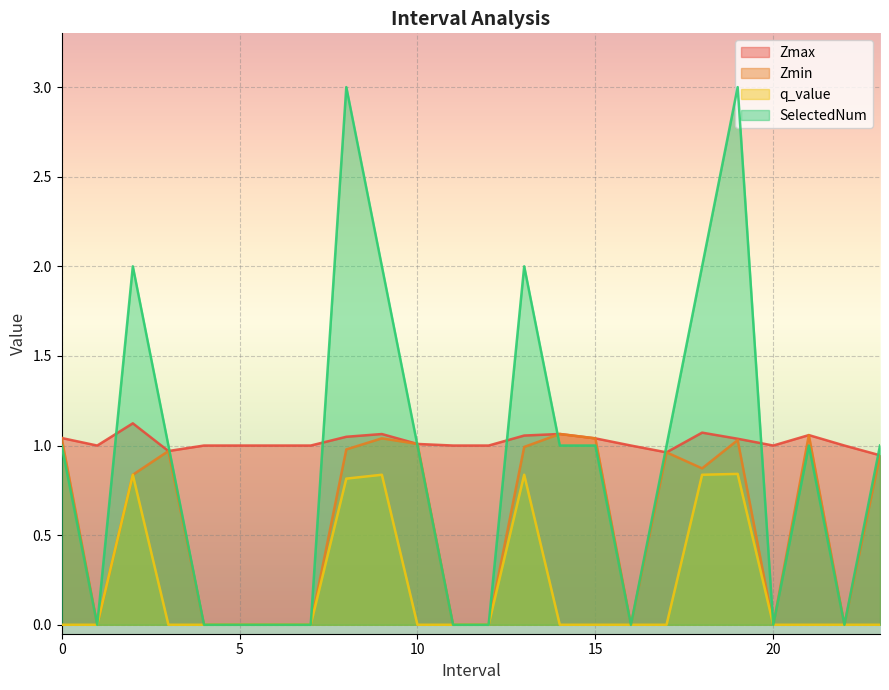

True or false: Zmax and q_value intersect in this chart.

False